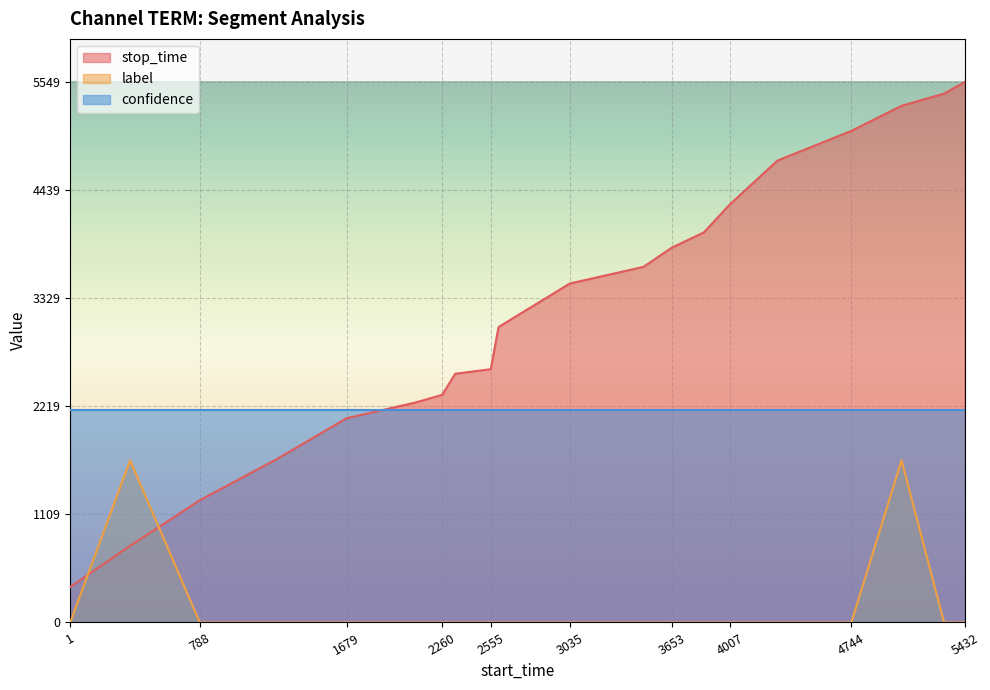

What is the difference between the second highest and second lowest values in the stop_time series?

4644.0